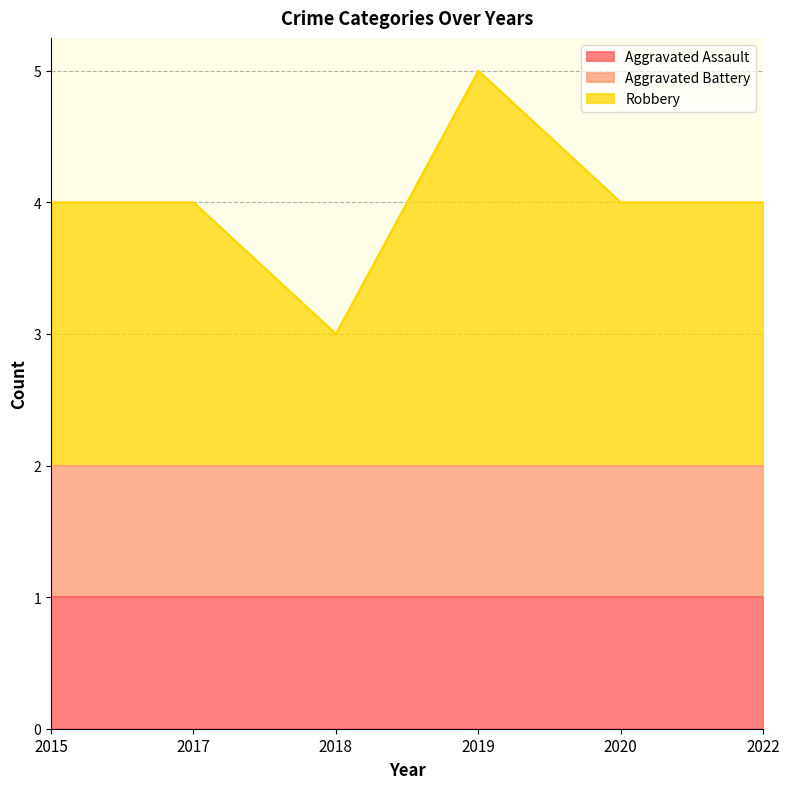

True or false: Robbery and Aggravated Assault intersect in this chart.

False